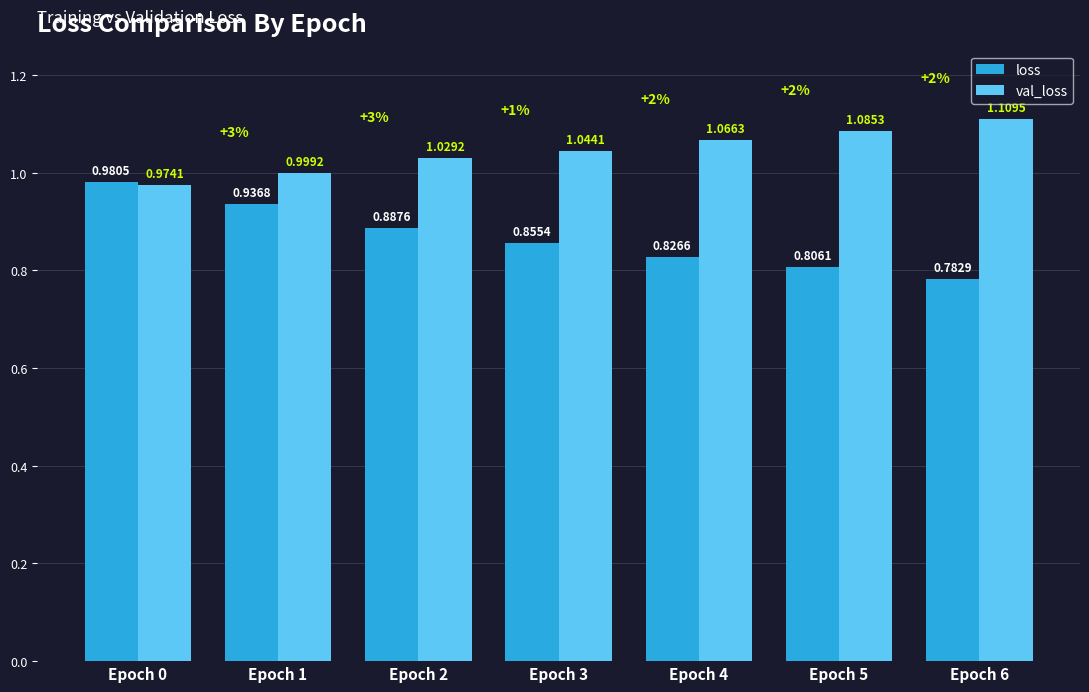

How many groups of bars are there?

7